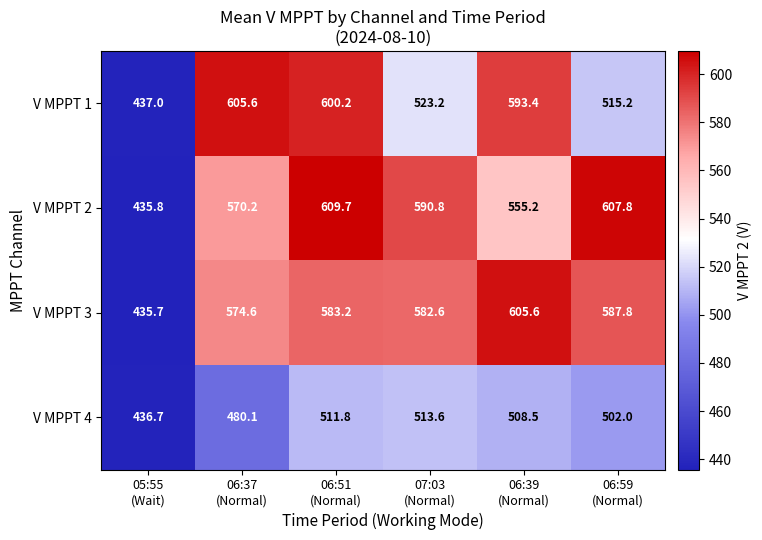

At how many categories does at least one series exceed 574?

5